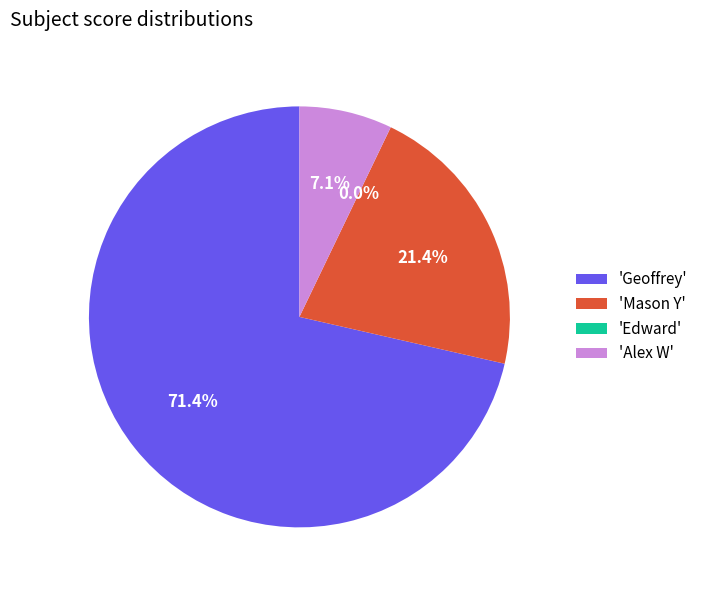

Is it true that Mason Y is 34% of the pie?

False